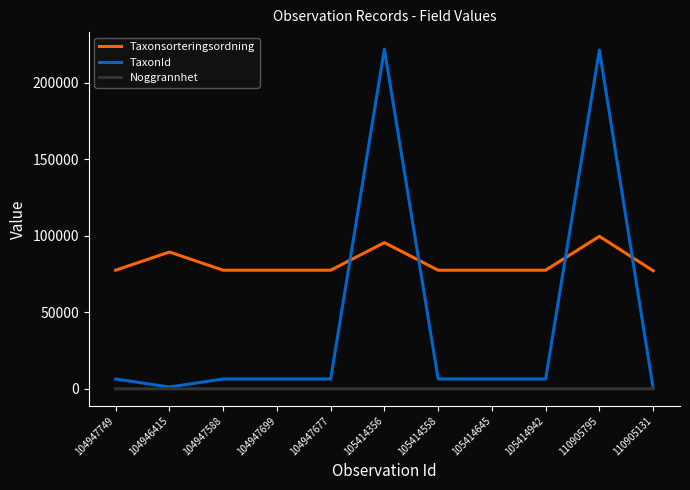

Which series has the widest spread of values?

TaxonId